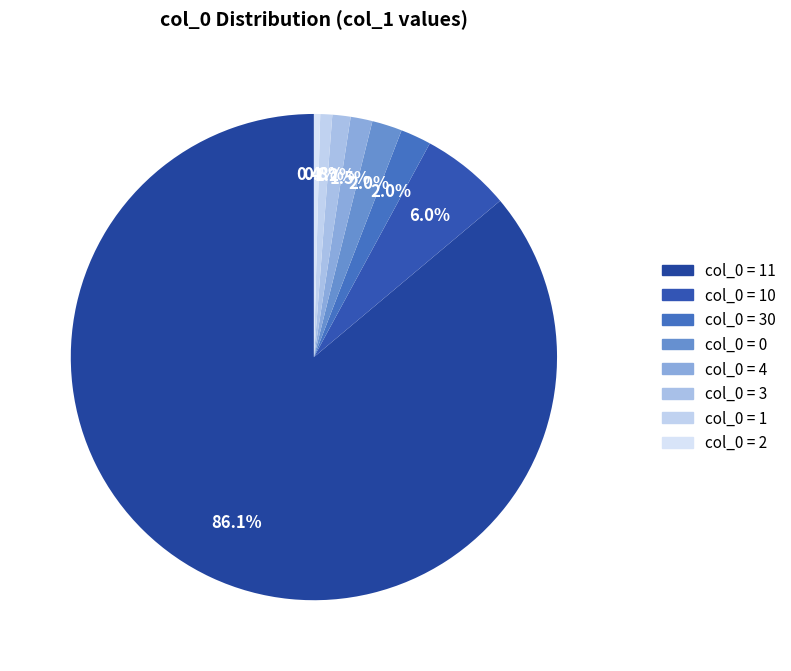

How many segments does this pie chart have?

8